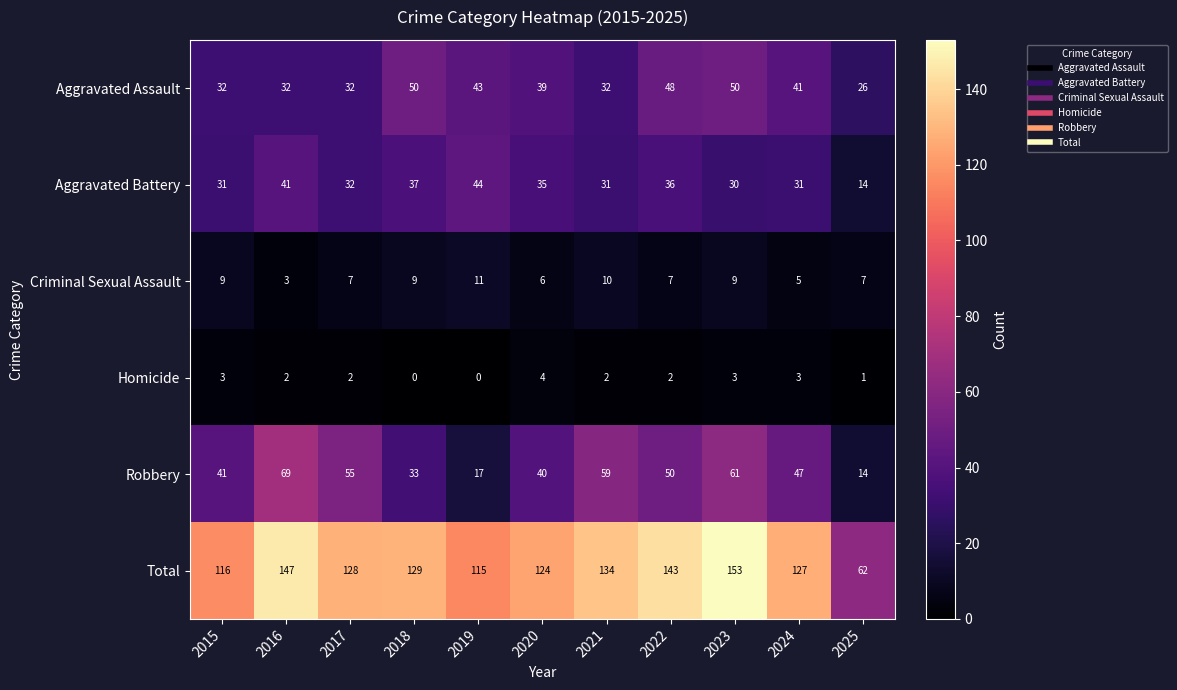

At which category is the sum across all series the highest?

2023